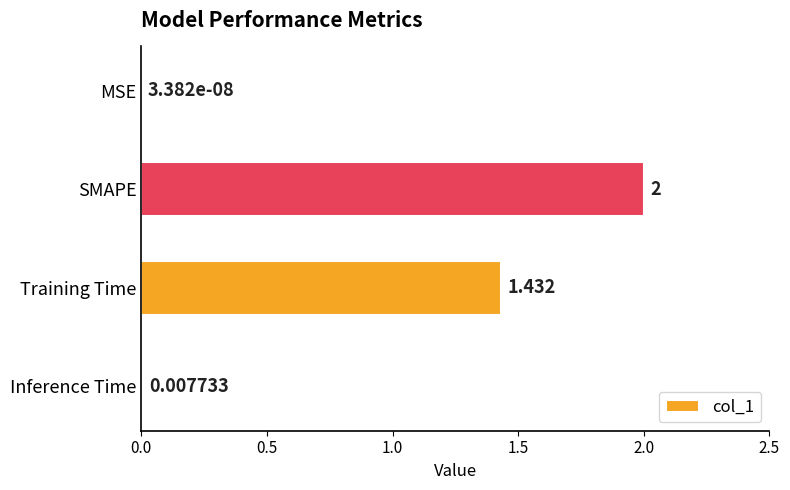

Between MSE and SMAPE, which is larger?

SMAPE